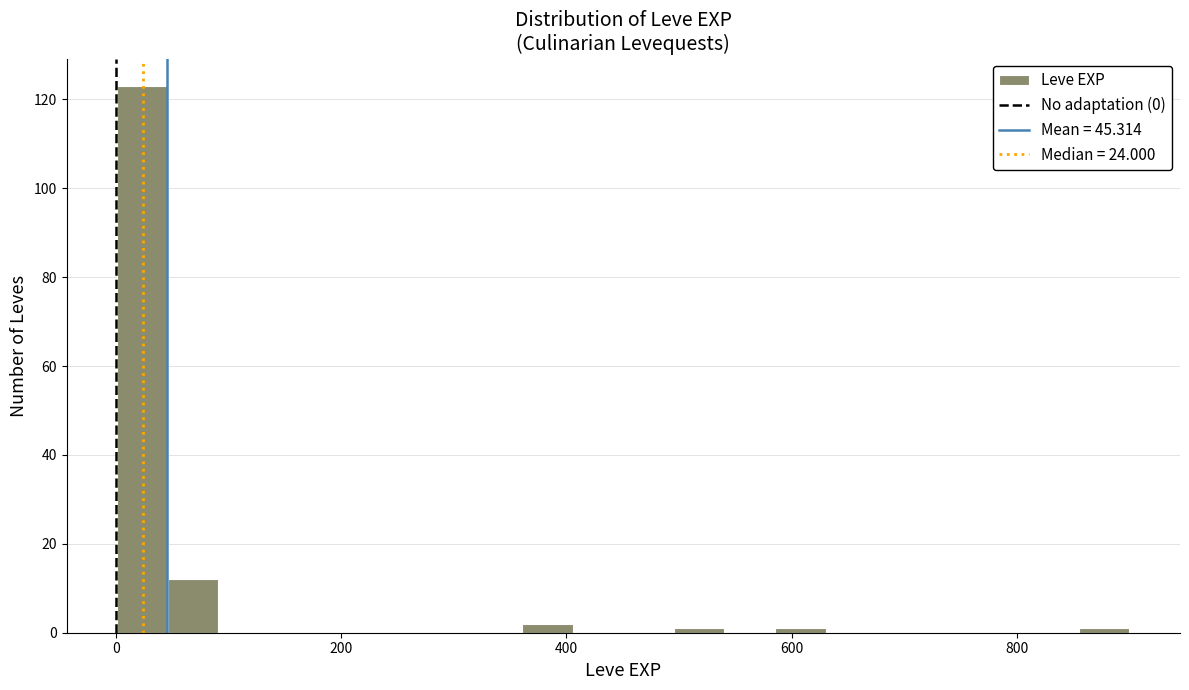

Around what value on the x-axis is the tallest bar? Give the approximate position of its centre, as read against the axis.

20